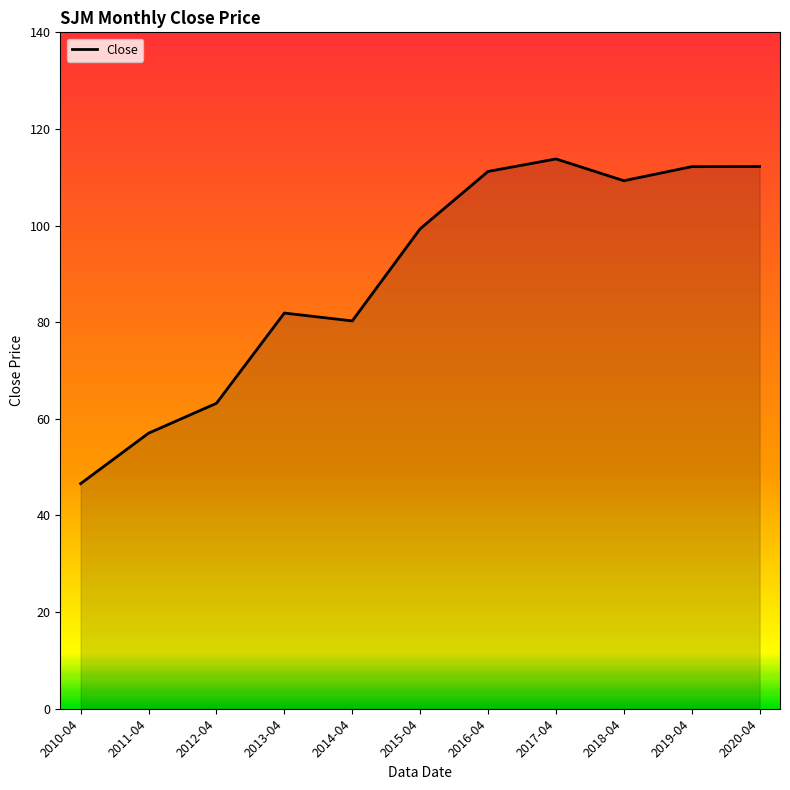

How many lines are shown in the chart?

1